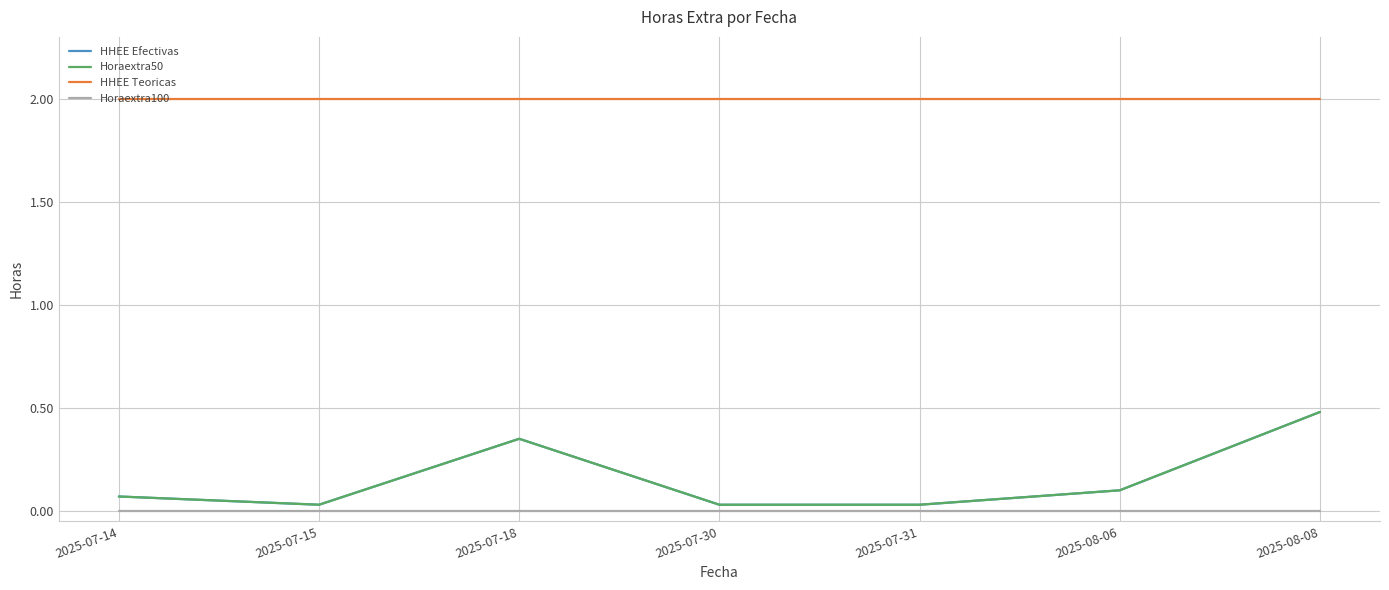

How many lines are shown in the chart?

4